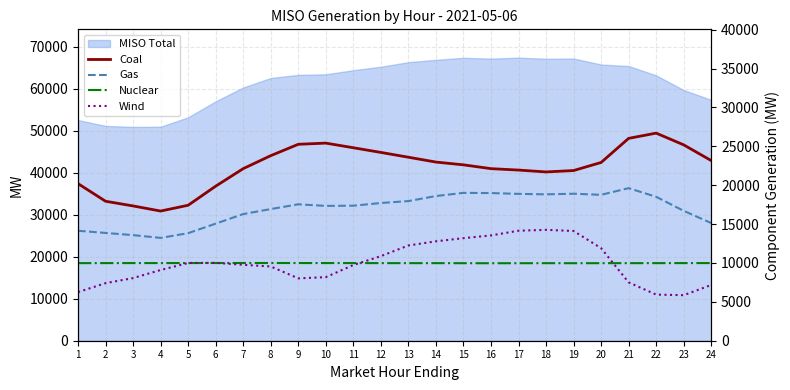

At which category does Wind reach its first local peak?

6